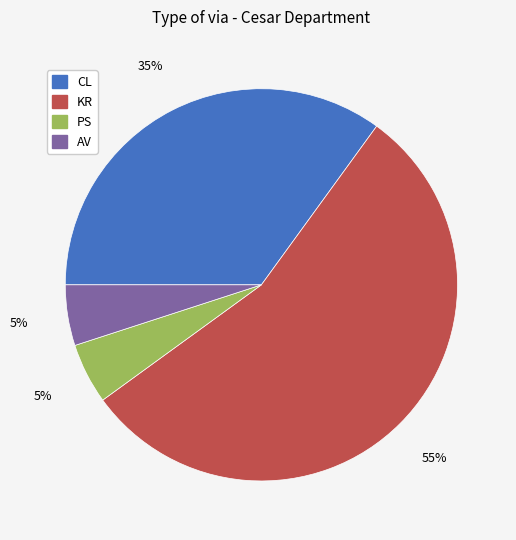

Do PS and KR together represent more than half of the pie?

Yes